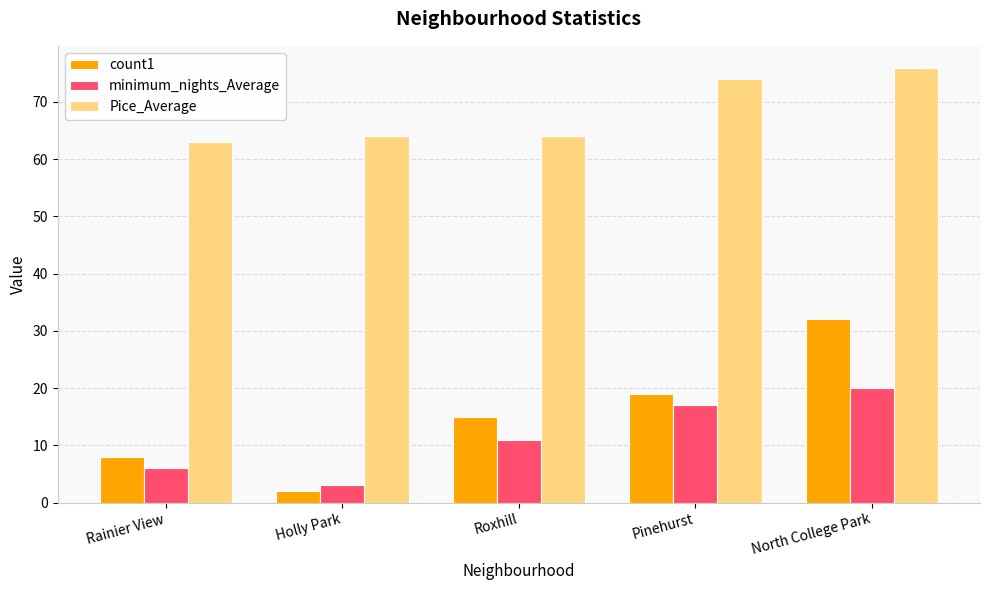

What value does the minimum_nights_Average series have at Rainier View, to the nearest 5?

5